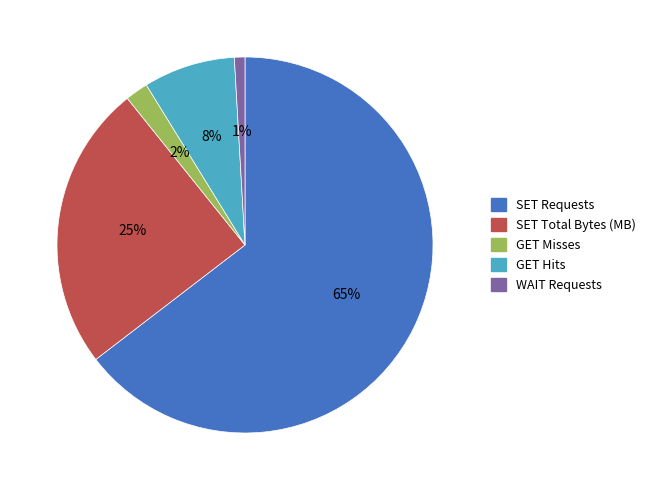

To the nearest percent, what is the average slice percentage?

20%